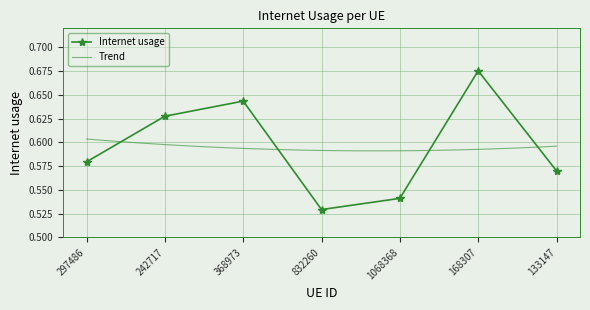

How many interior local valleys (lower than both neighbors) does the data have?

1